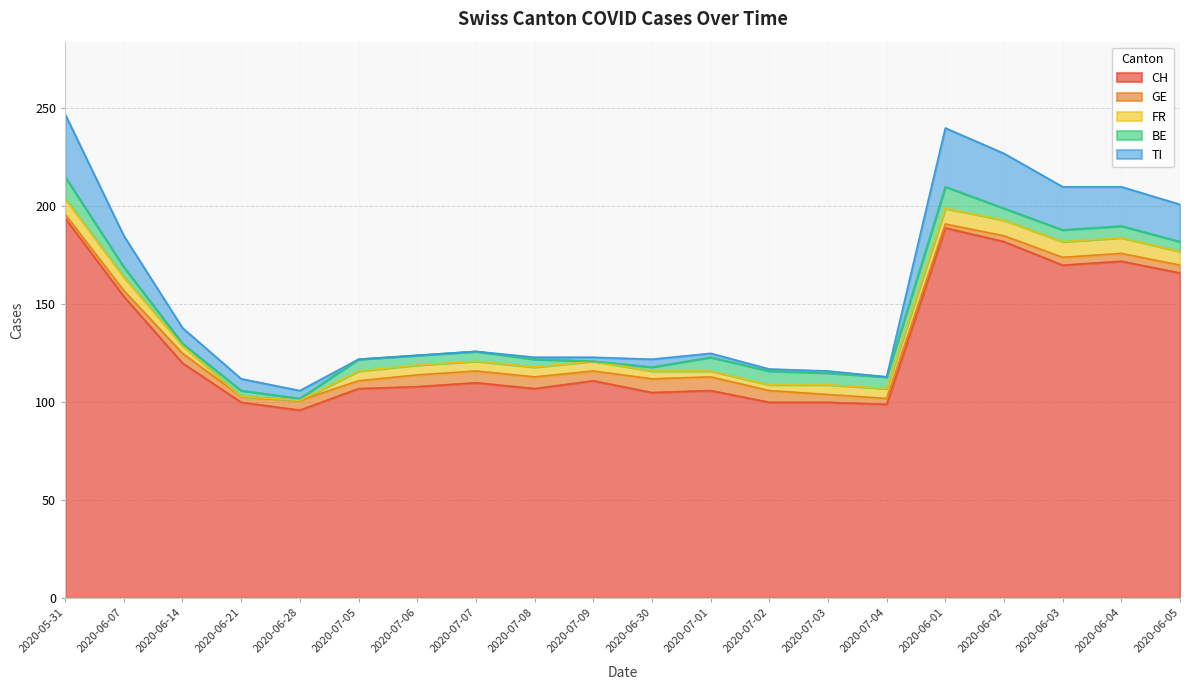

True or false: CH and TI cross at least once.

False